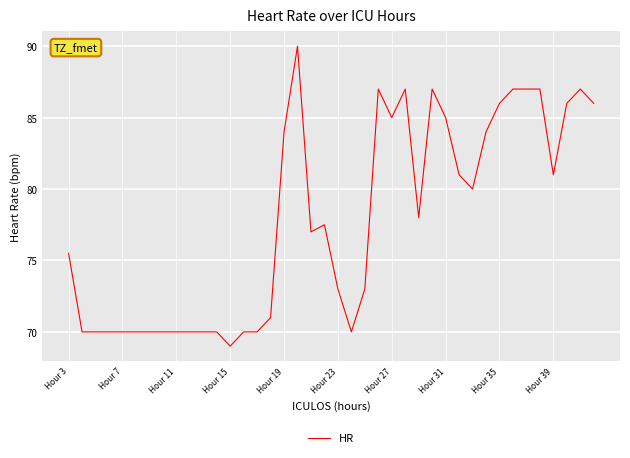

What is the minimum value shown in the chart?

69.0